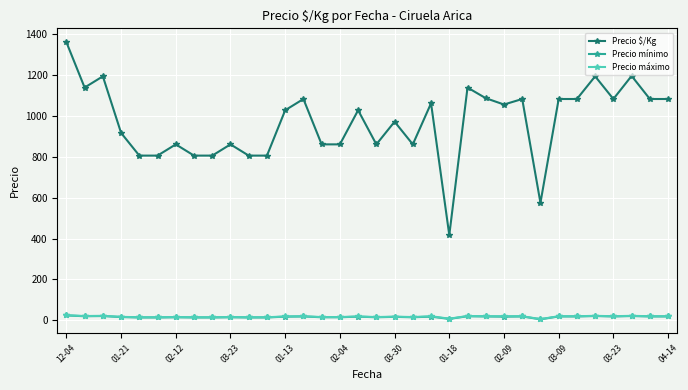

What is the average value of the Precio $/Kg series?

969